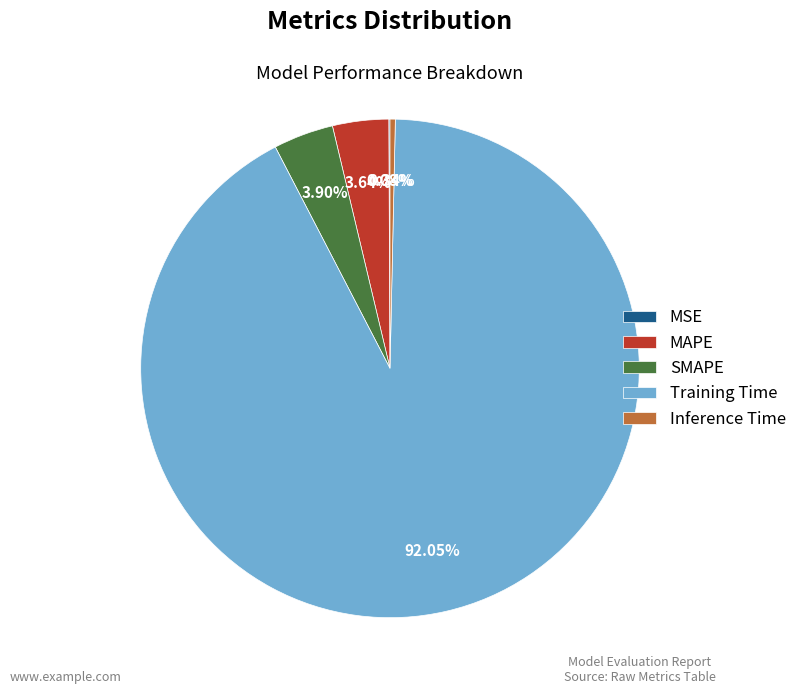

Is the sum of MAPE and SMAPE greater than half?

No